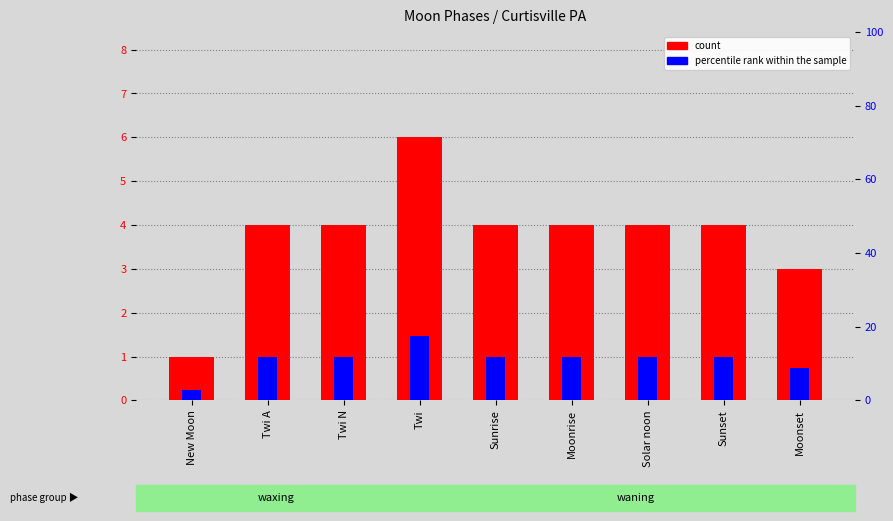

What is the total value across all series at New Moon?

3.9